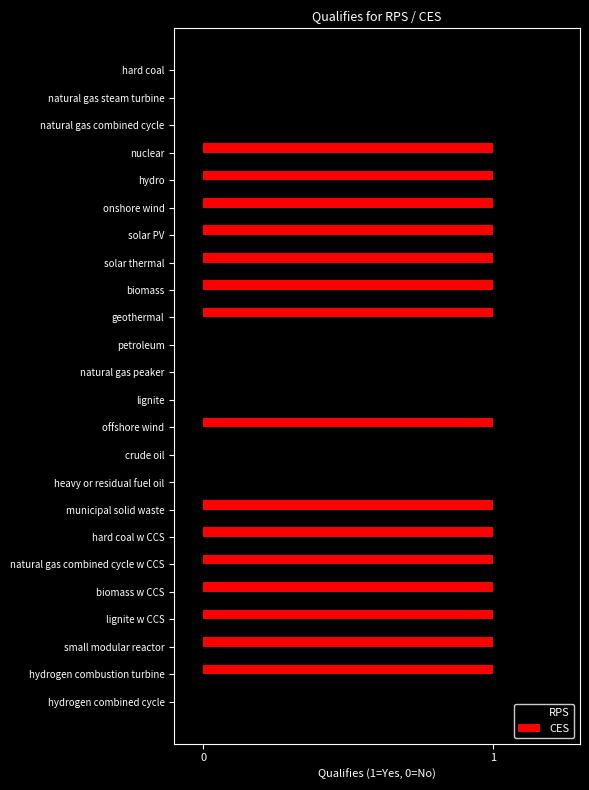

How many data points does each series have?

24